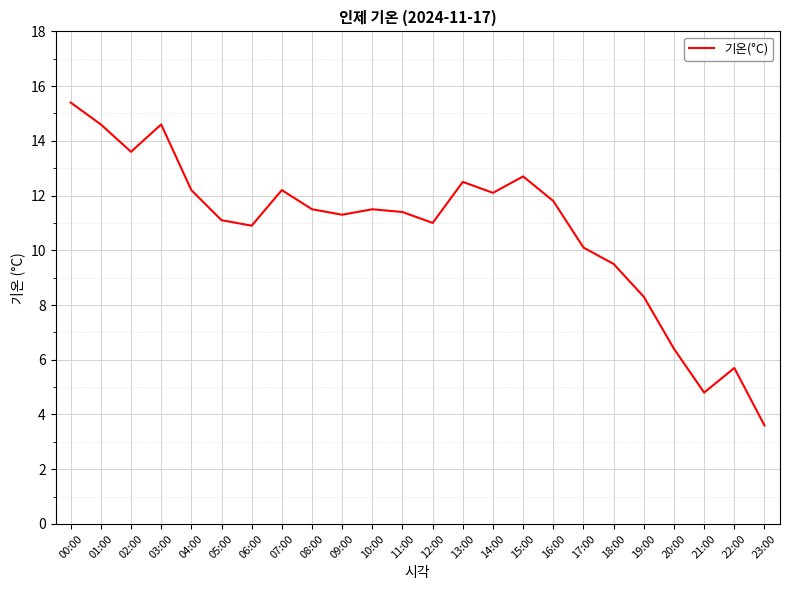

What is the change in value from 05:00 to 13:00?

+1.4